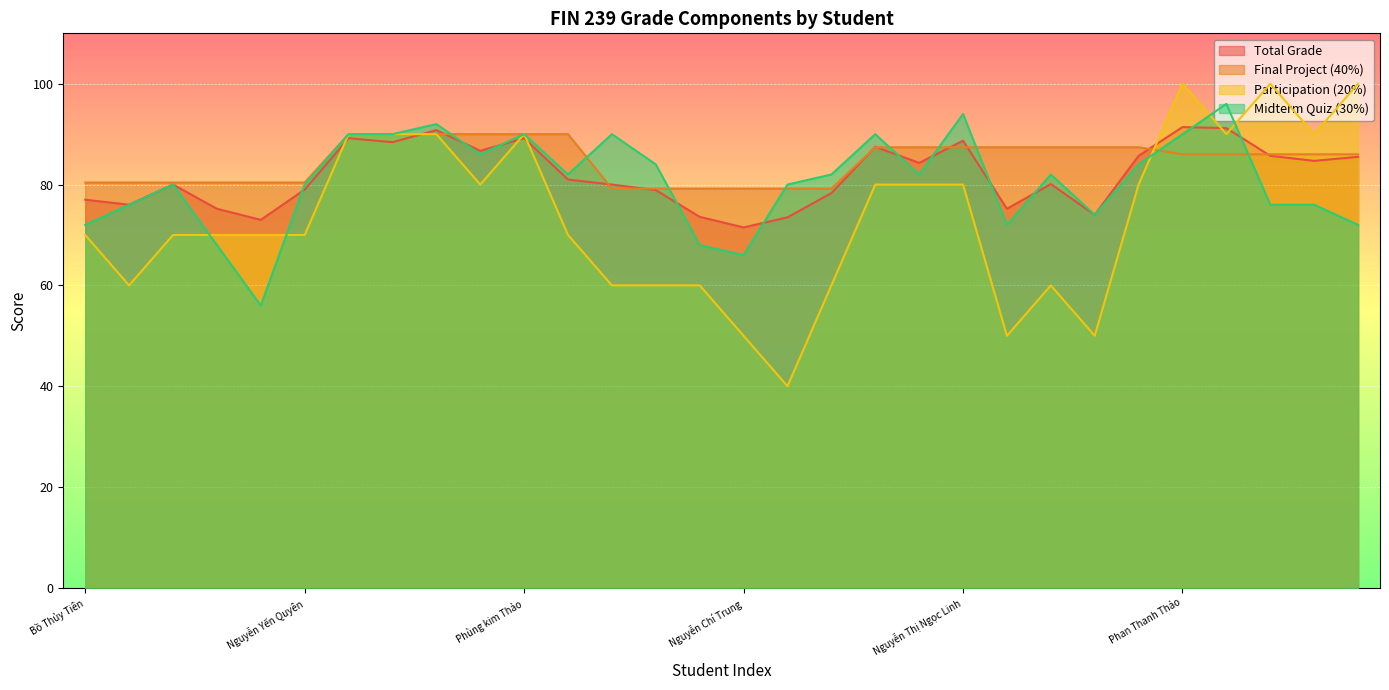

Is the value of Total Grade at Phạm Thụy Phương Trâm greater than the value of Participation (20%) at Ho Van Minh?

No